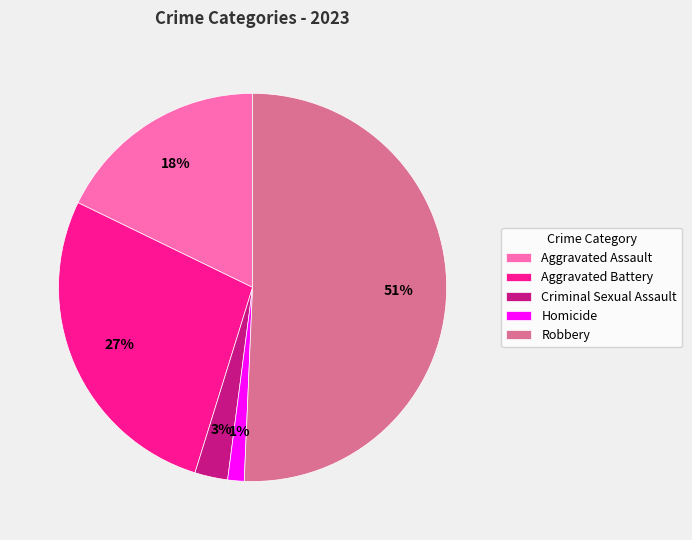

To the nearest percent, what is the combined percentage of Aggravated Battery and Aggravated Assault?

45%